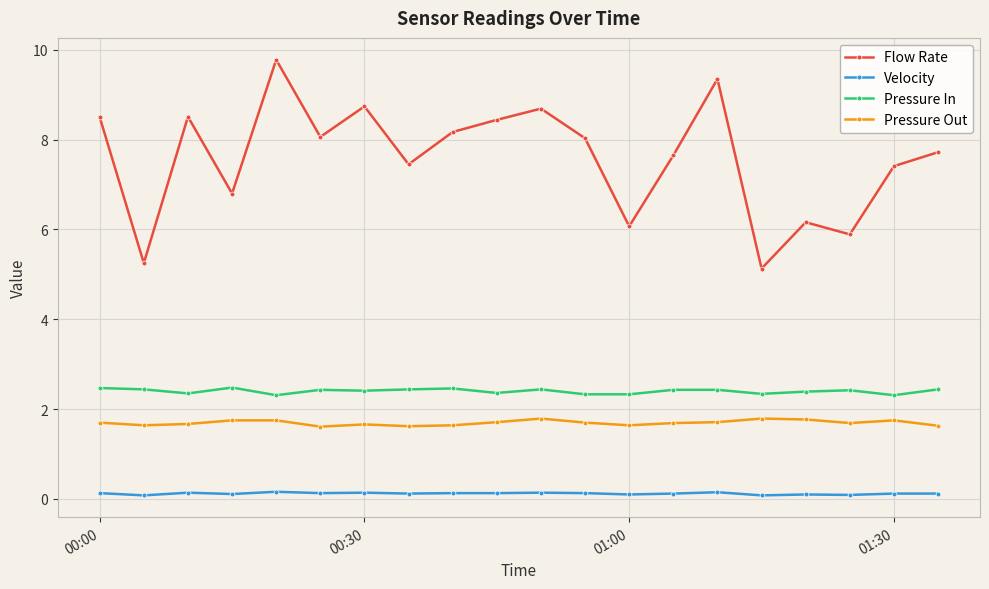

List the series in order of their peak value, lowest first.

Velocity, Pressure Out, Pressure In, Flow Rate